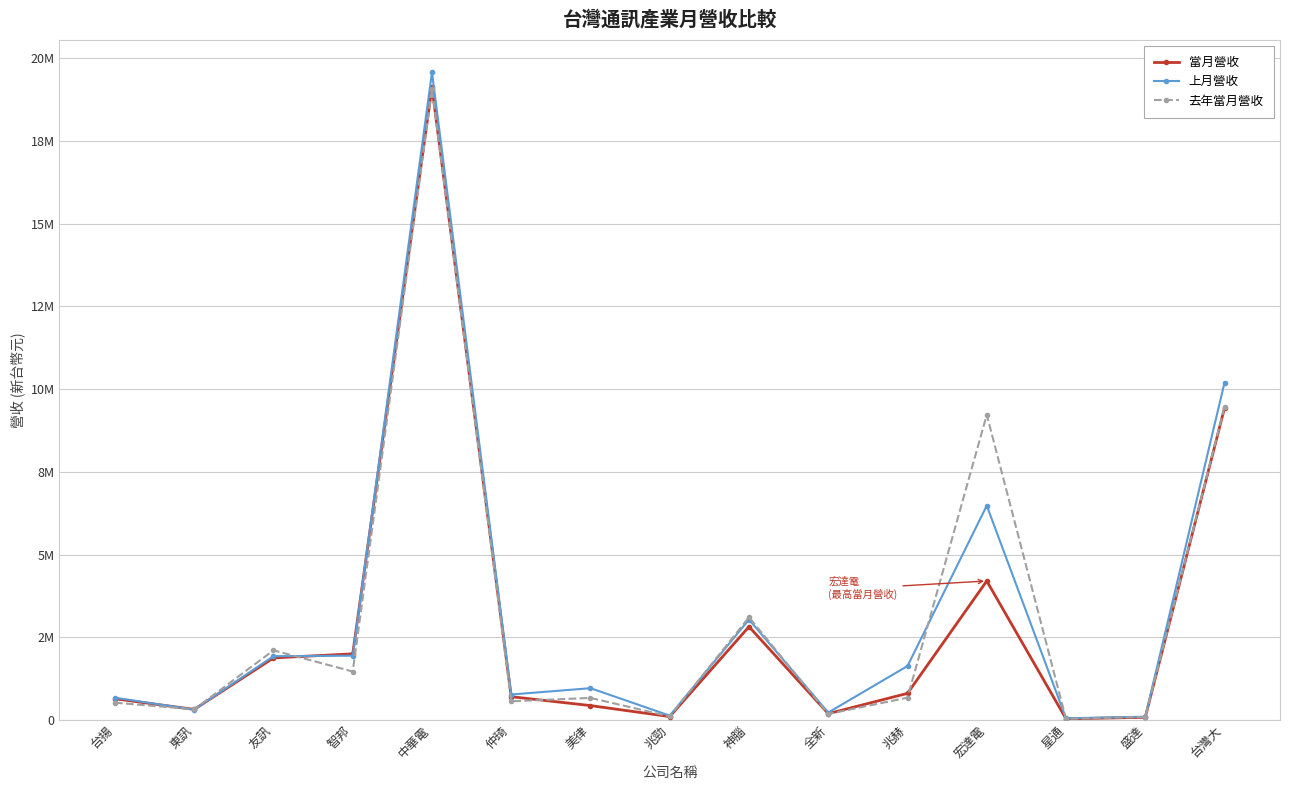

At which category is the sum across all series the highest?

中華電